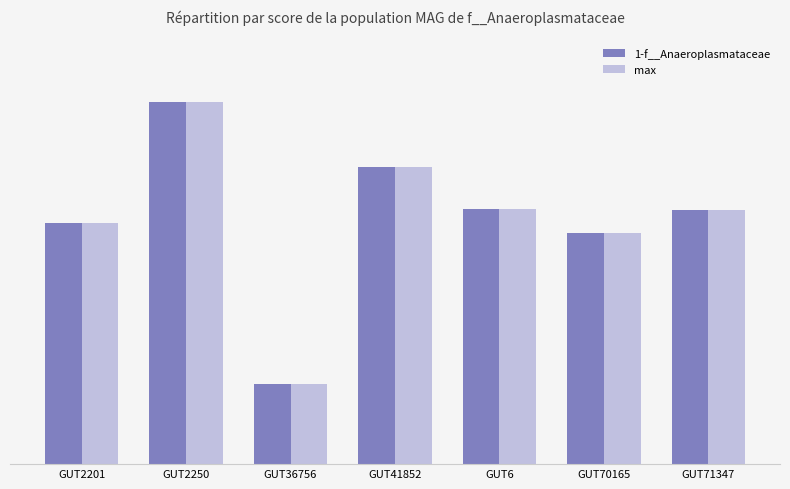

Which label corresponds to the smallest value in the chart?

GUT36756